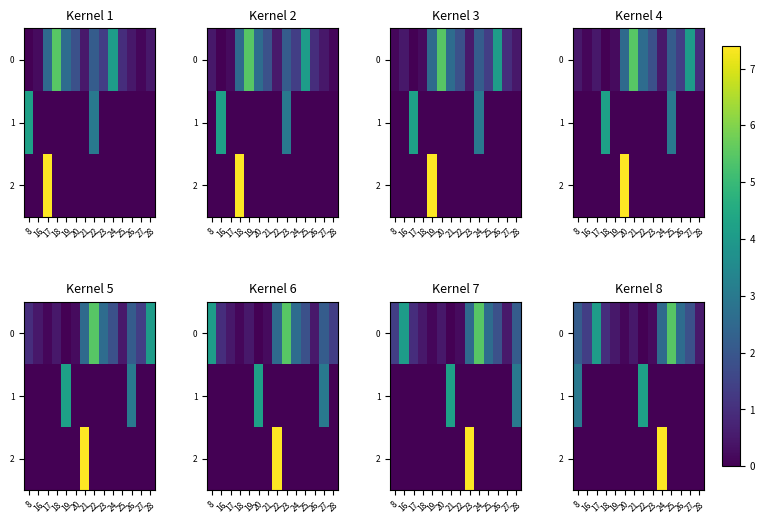

Which series has the widest spread of values?

2